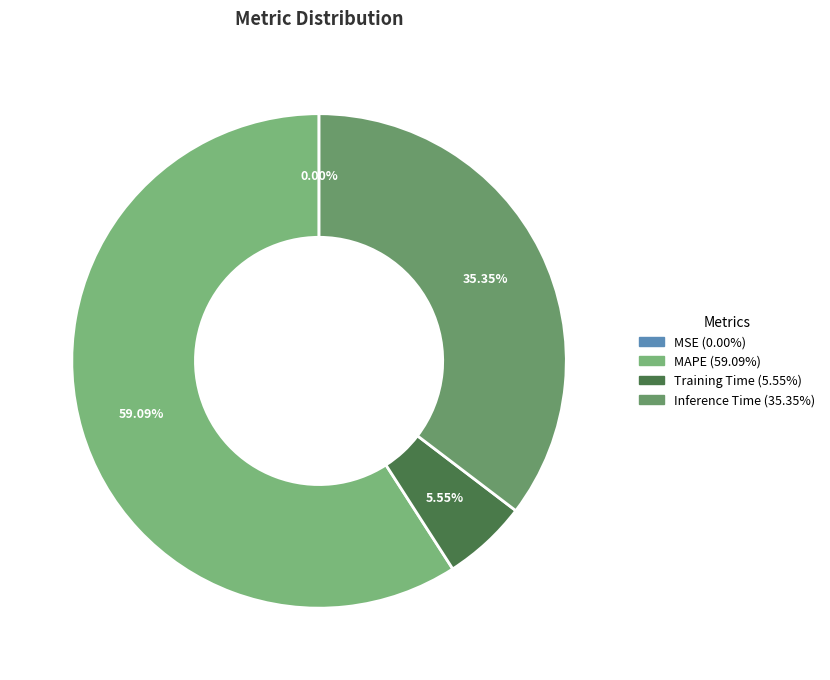

Does MAPE account for over 50% of the chart?

Yes